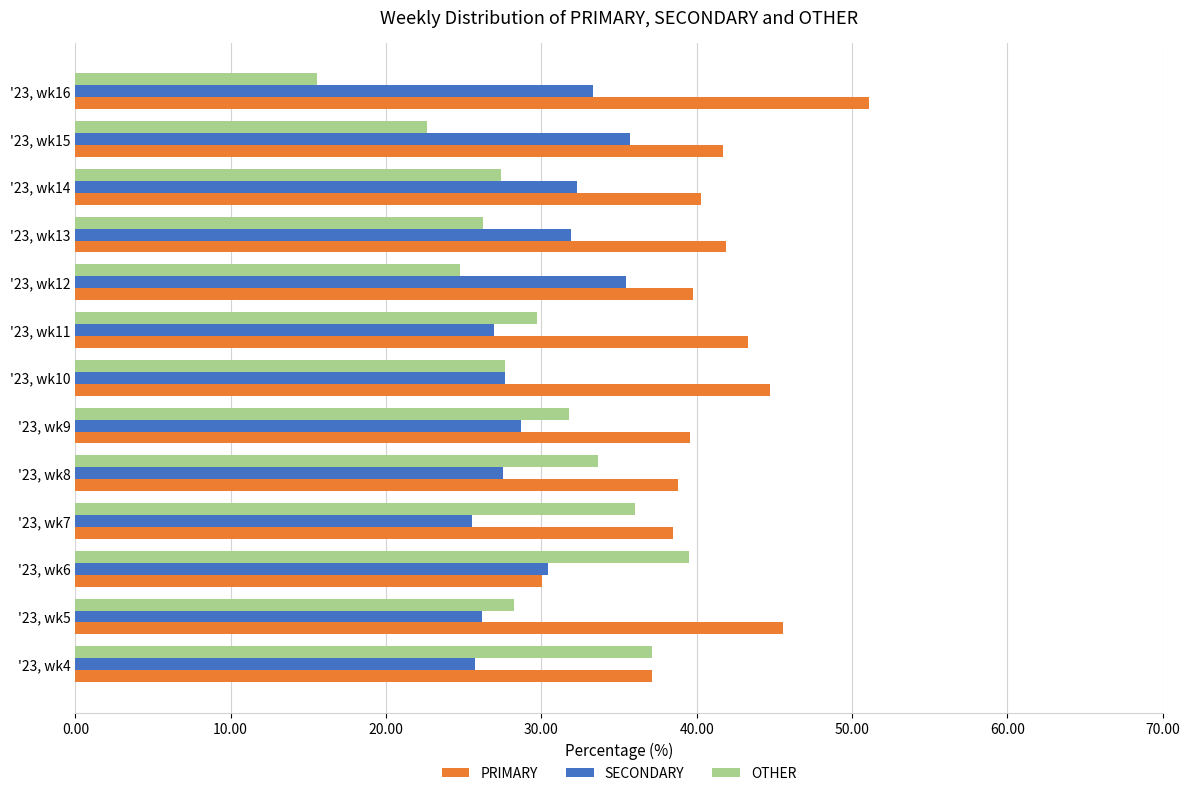

Count the number of categories in the chart.

13